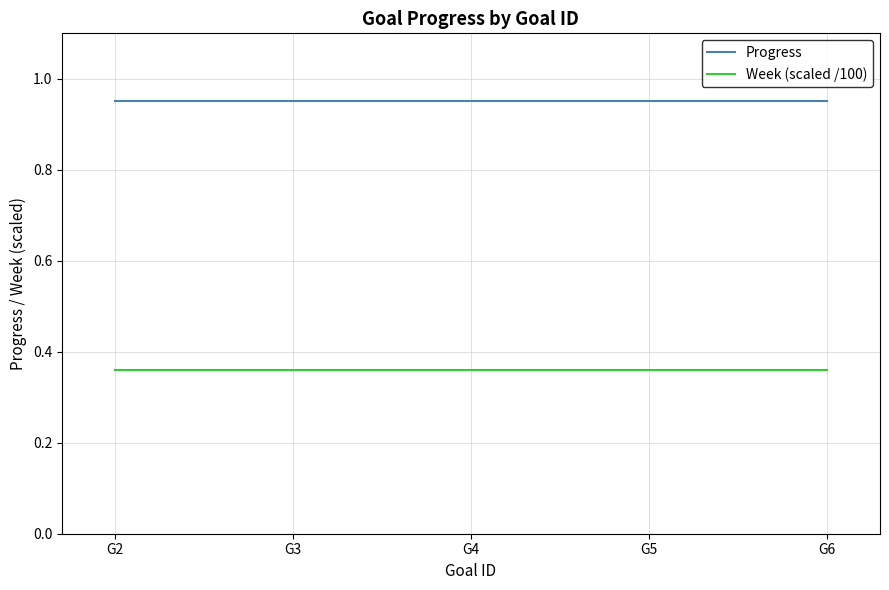

Rank the series by their average value, from highest to lowest.

Progress, Week (scaled /100)